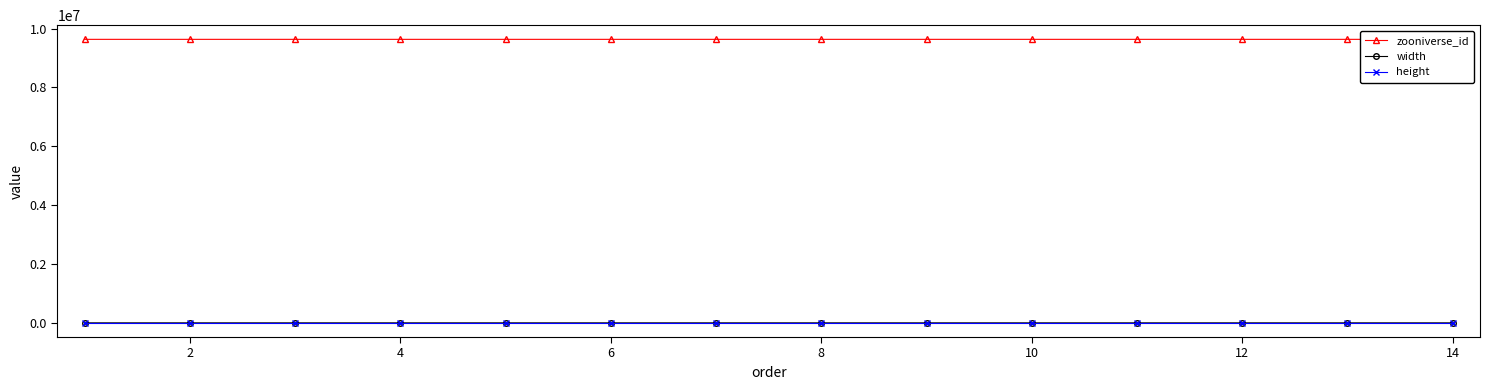

True or false: zooniverse_id and width cross at least once.

False